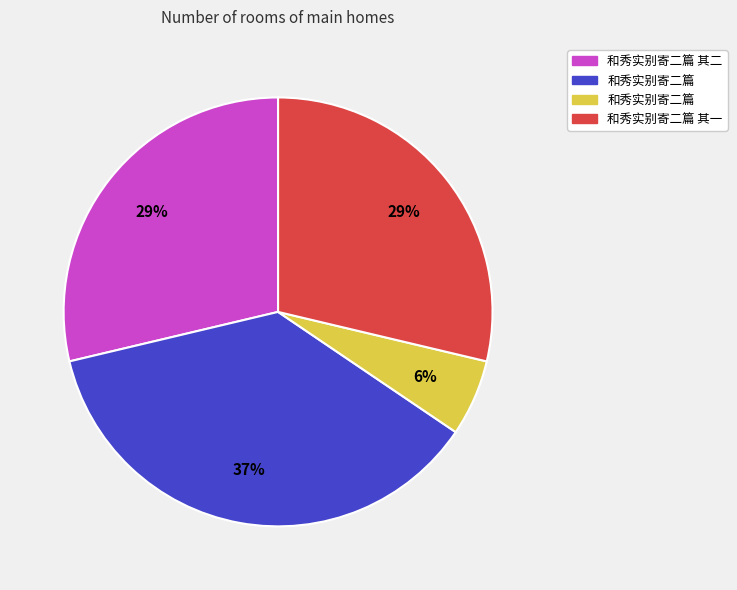

To the nearest percent, what is the average slice percentage?

25%